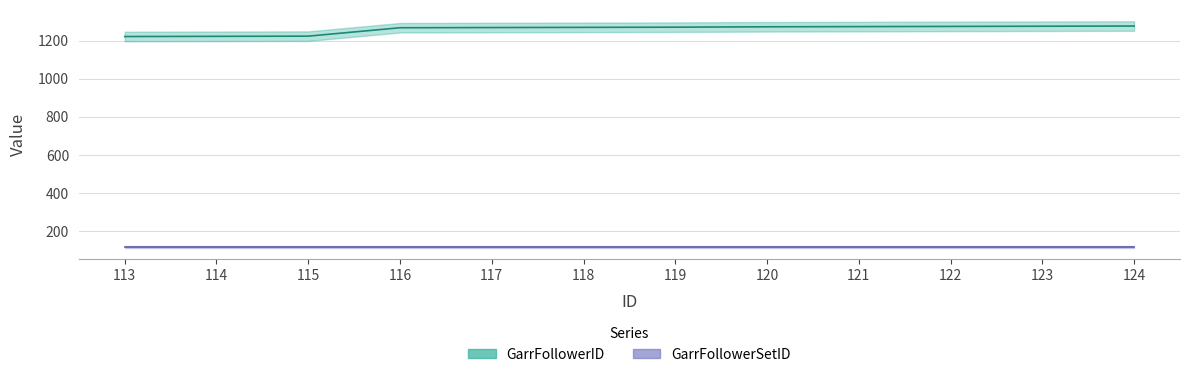

What is the difference between the values at 116 and 119?

3